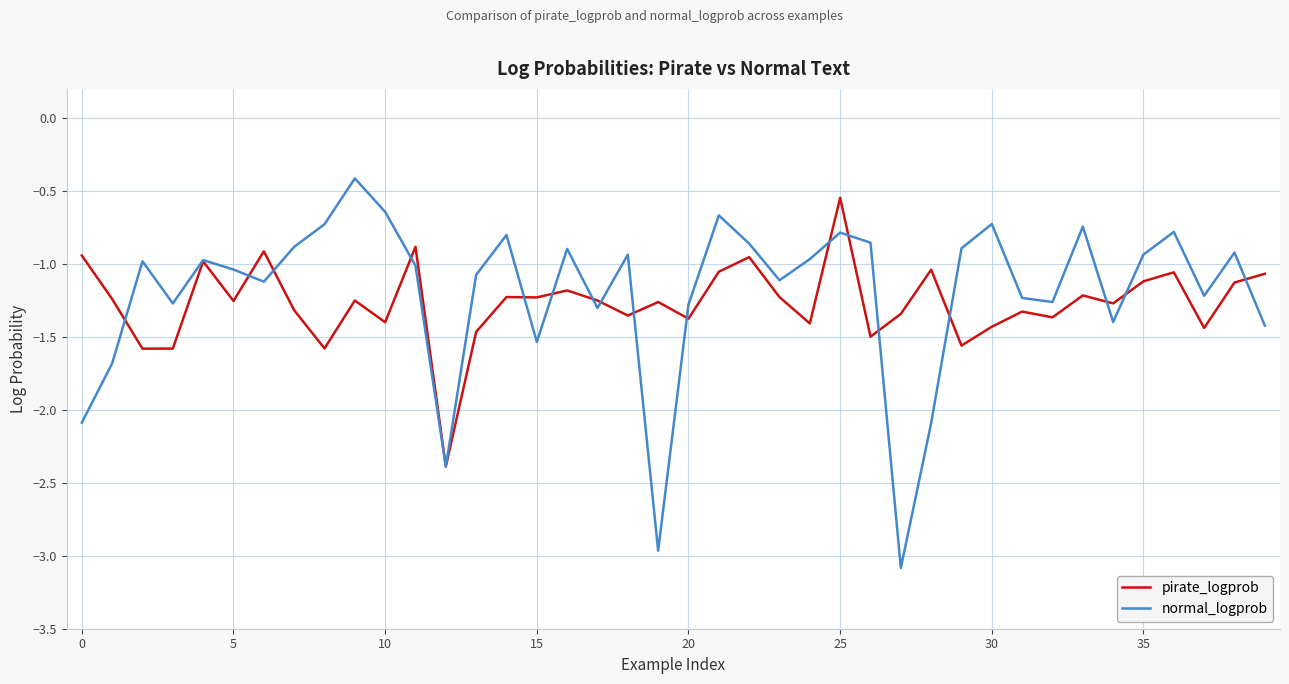

After their last crossing, which series has the higher values: normal_logprob or pirate_logprob?

pirate_logprob